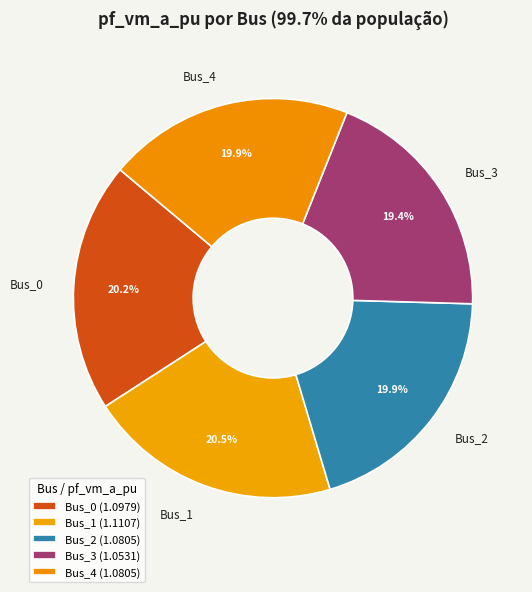

What percentage do Bus_4 and Bus_1 together represent?

40.4%